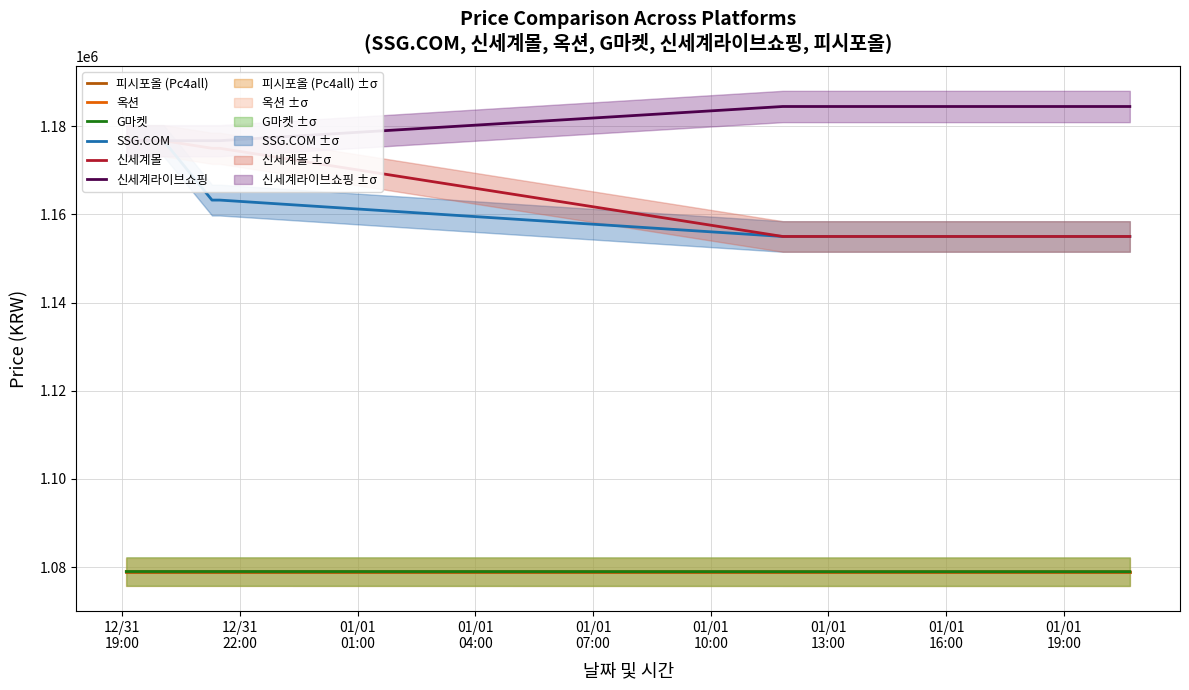

At 01/01
16:00, list the series in order from smallest to largest.

피시포올 (Pc4all), 옥션, G마켓, SSG.COM, 신세계몰, 신세계라이브쇼핑